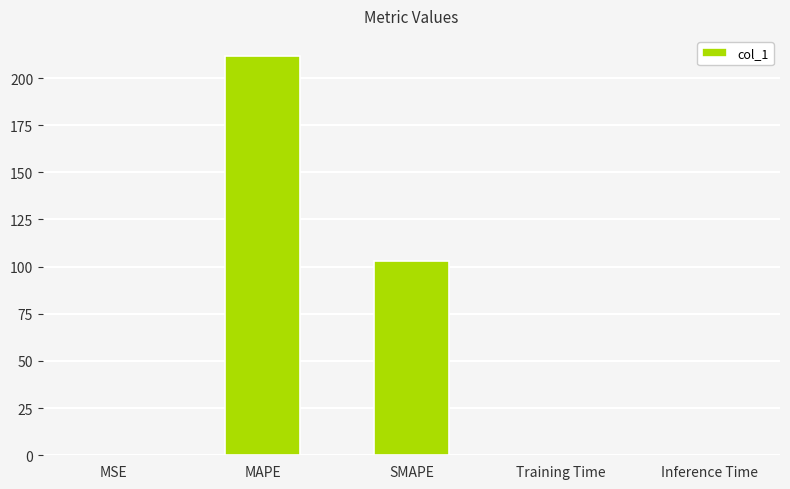

Are the bars horizontal?

No